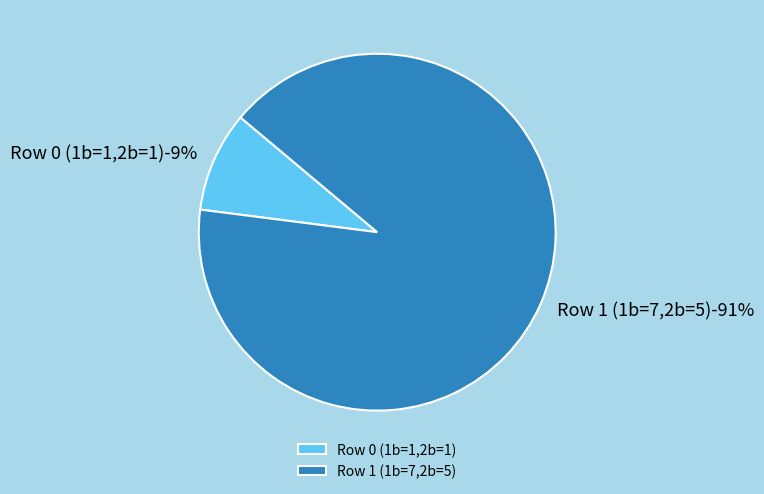

What percentage is NOT represented by Row 1 (1b=7,2b=5)?

9.1%